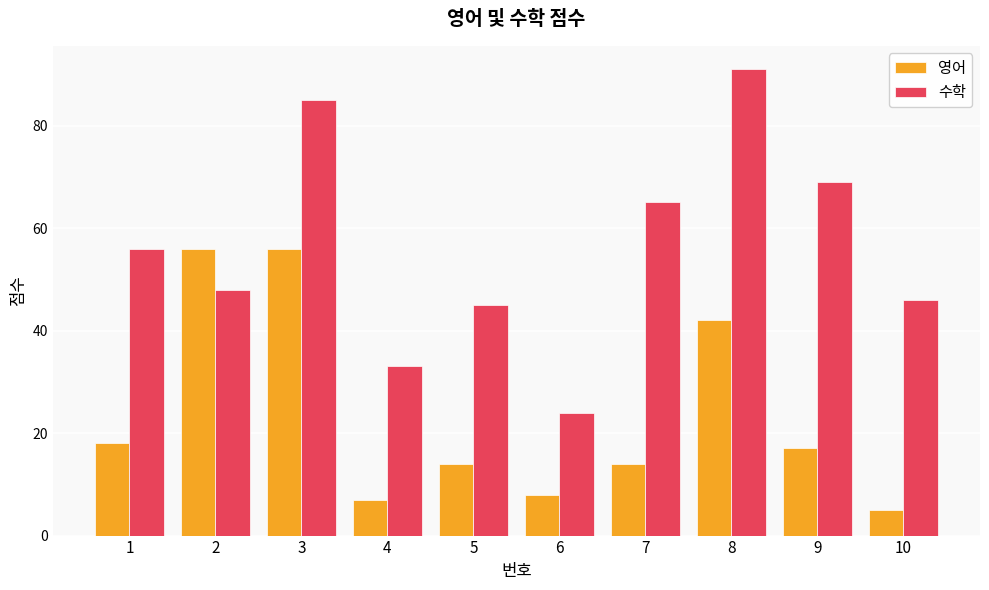

The 영어 series shows 17 at 9. True or false?

True